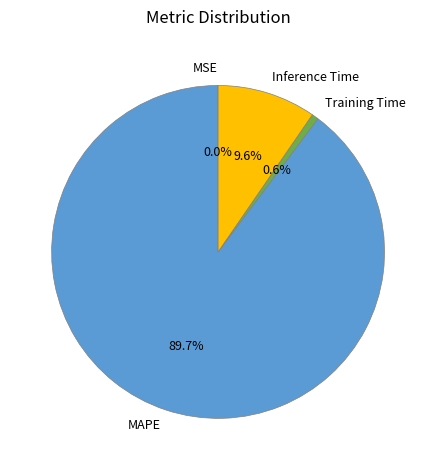

To the nearest percent, what is the difference between the largest and smallest slice percentages?

90%